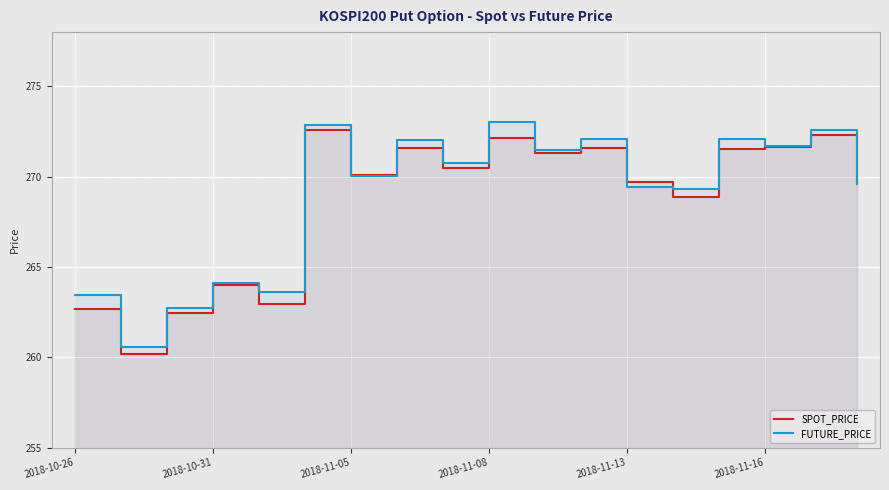

At 2018-10-31, list the series in order from largest to smallest.

FUTURE_PRICE, SPOT_PRICE